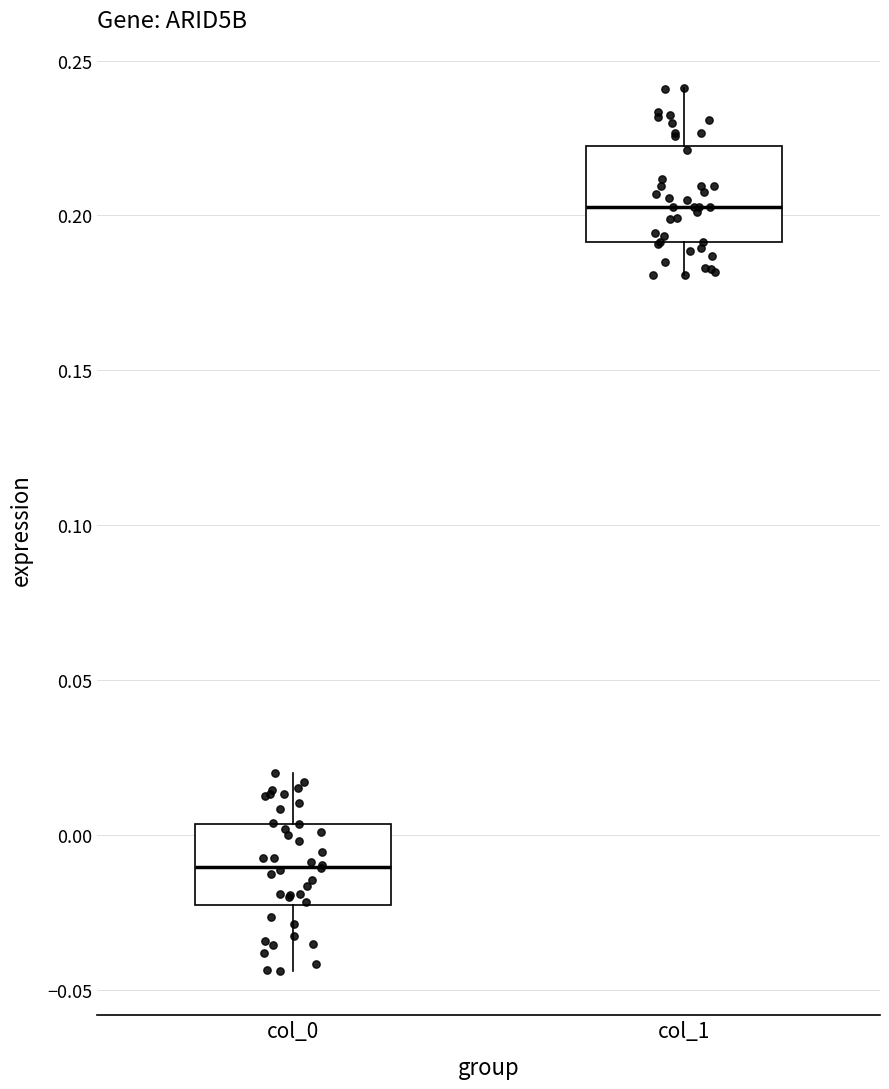

Reading left to right, transcribe this box plot: for each box, give where its median line is, the range the box spans, and where its two whiskers end, as read against the y-axis. The values are not printed on the chart, so give them approximately, as read against the axis.

col_0: median -0.010, box -0.025 to 0.005, whiskers -0.045 to 0.020
col_1: median 0.205, box 0.190 to 0.220, whiskers 0.180 to 0.240